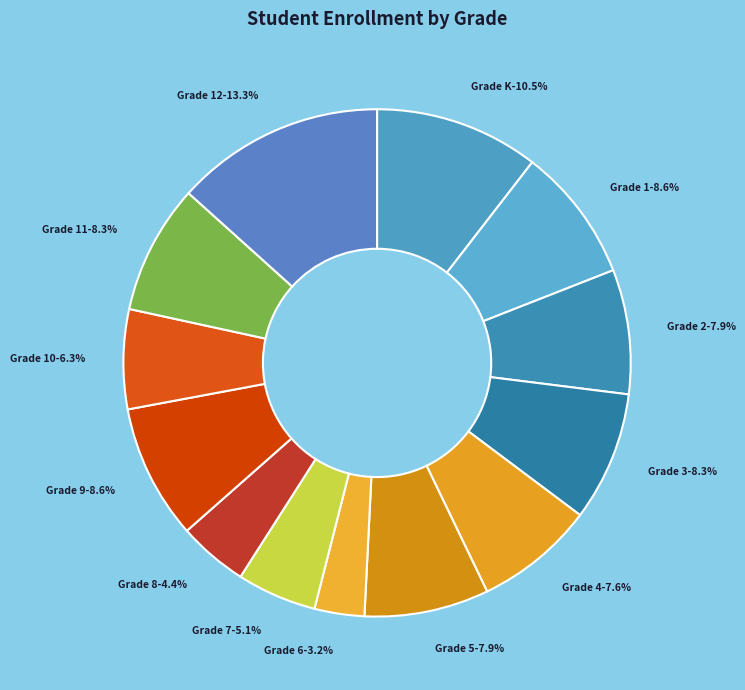

To the nearest percent, what percentage of the pie is Grade 2?

8%